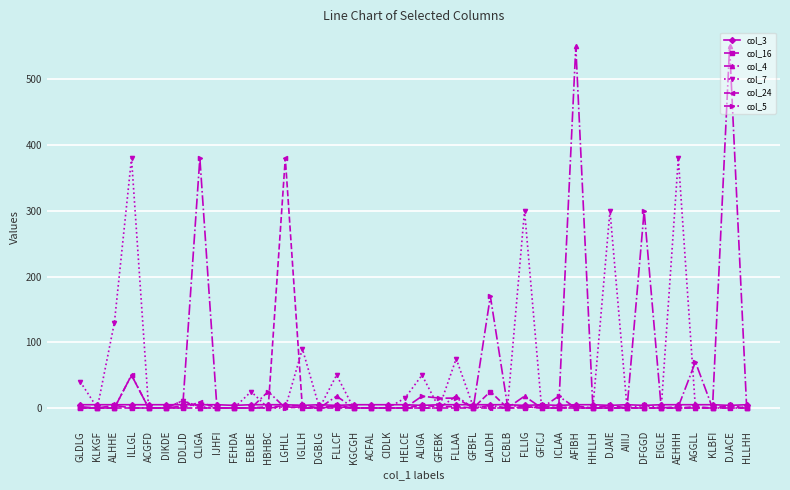

What is the average value of the col_5 series?

26